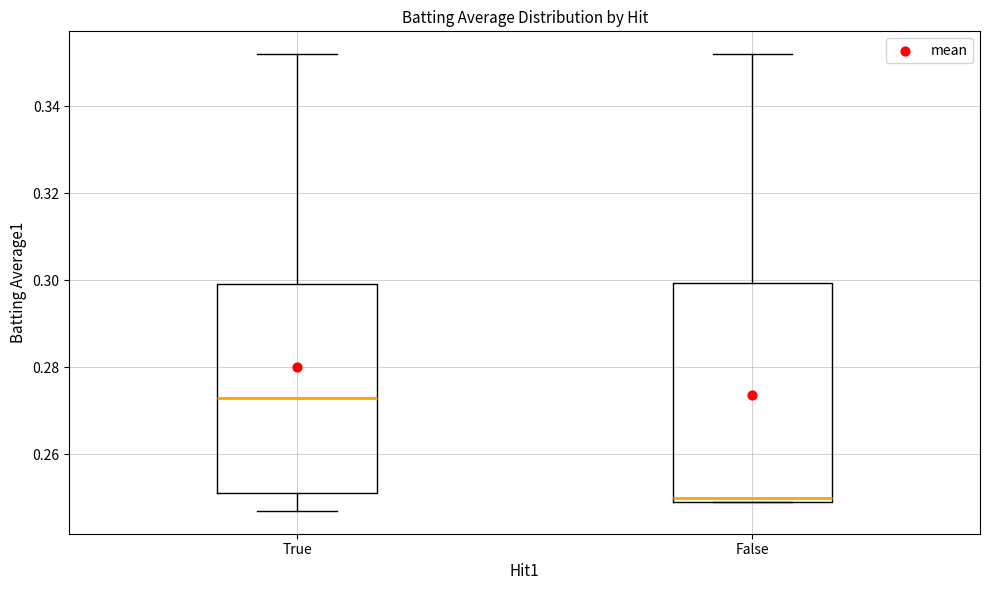

Where is the lower edge of the box for True on the y-axis? The values are not printed on the chart, so give them approximately, as read against the axis.

0.252